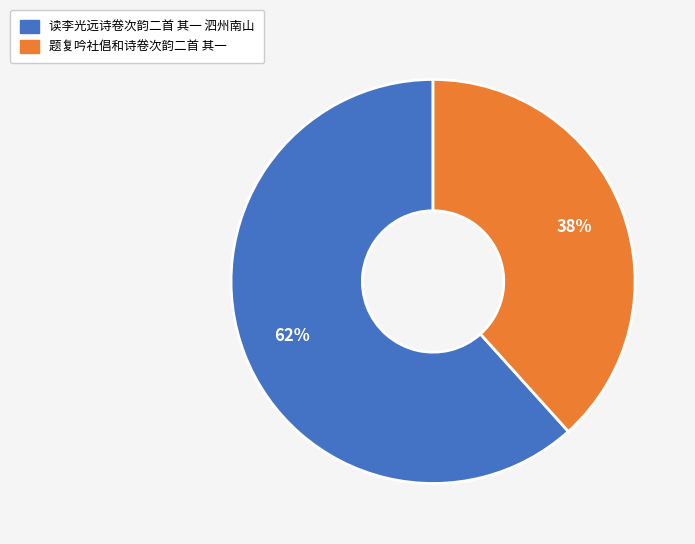

Count the number of slices in the pie.

2